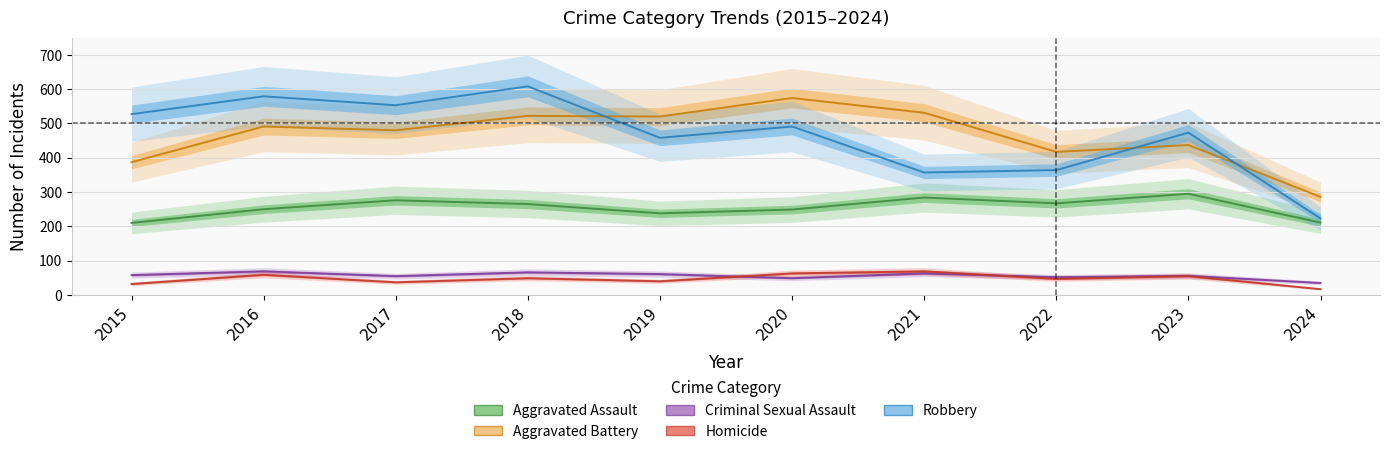

Is the value of Criminal Sexual Assault at 2017 greater than the value of Aggravated Battery at 2016?

No